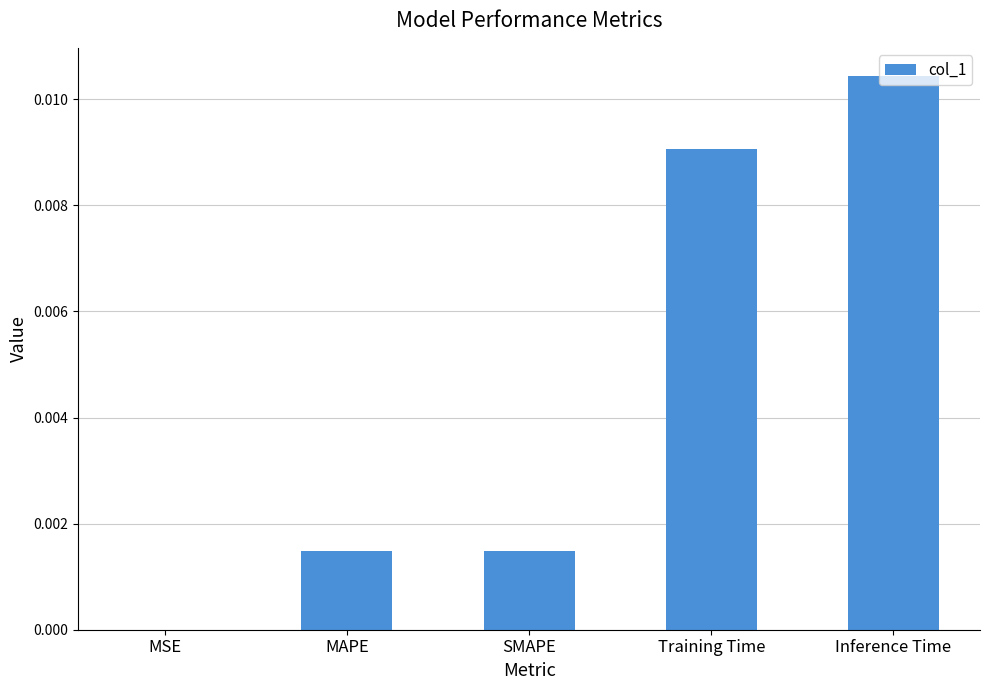

Between Inference Time and MAPE, which is larger?

Inference Time